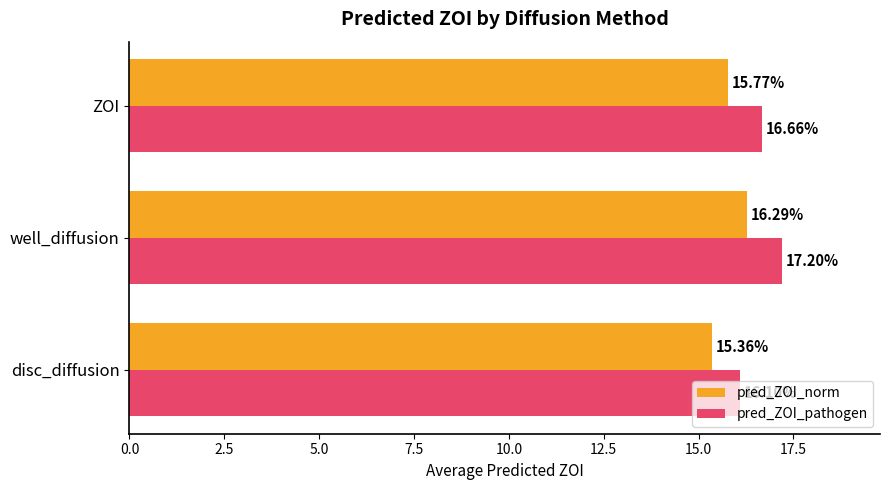

What is the difference between the maximum and minimum values in the pred_ZOI_norm series?

0.9